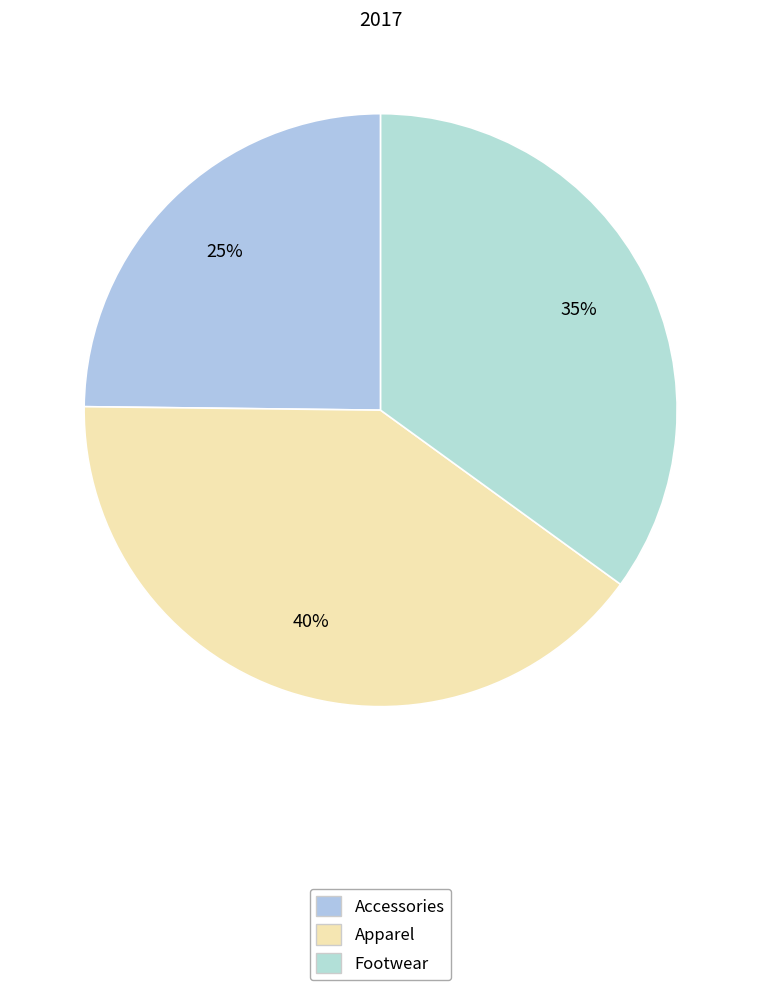

Which category has the smallest portion of the pie?

Accessories